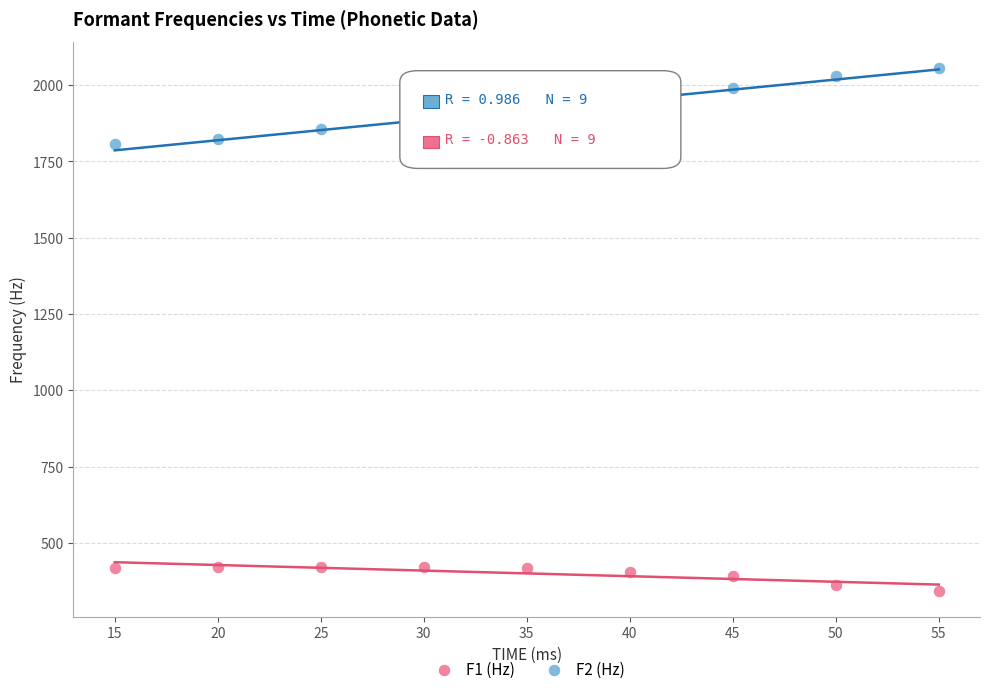

Which series contains the highest Y value?

F2 (Hz)